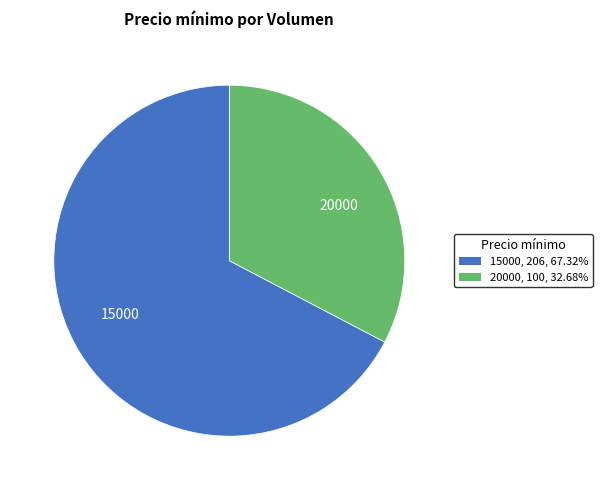

Which category accounts for the majority?

15000